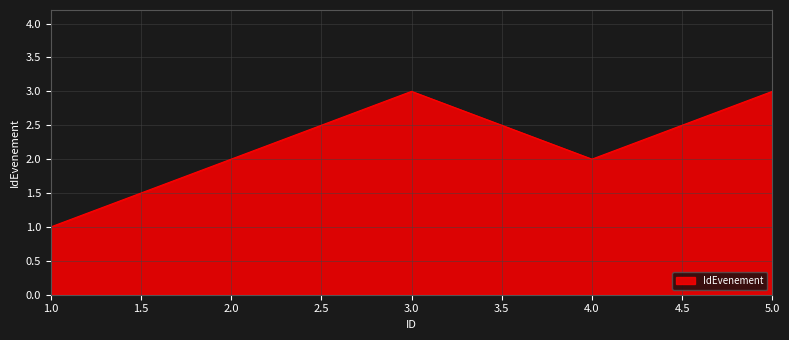

How many lines are shown in the chart?

1